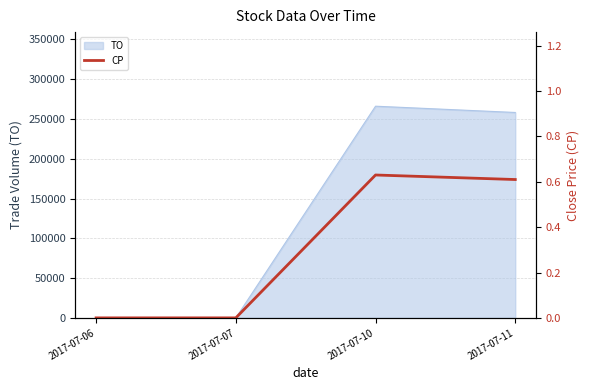

The value at 2017-07-06 is 0.4. True or false?

False